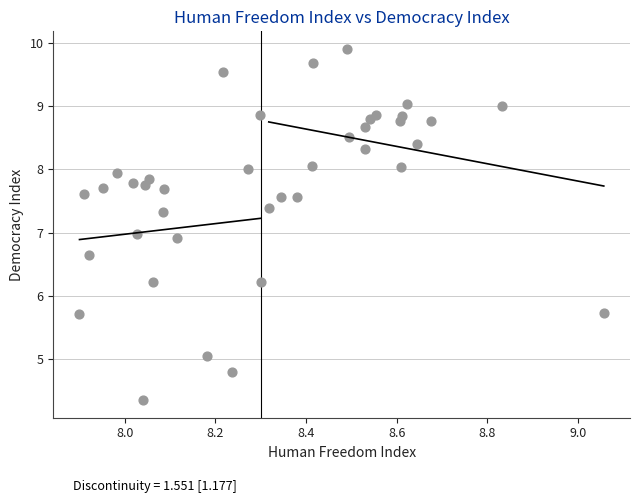

What is the range of X values (max minus min)?

1.2